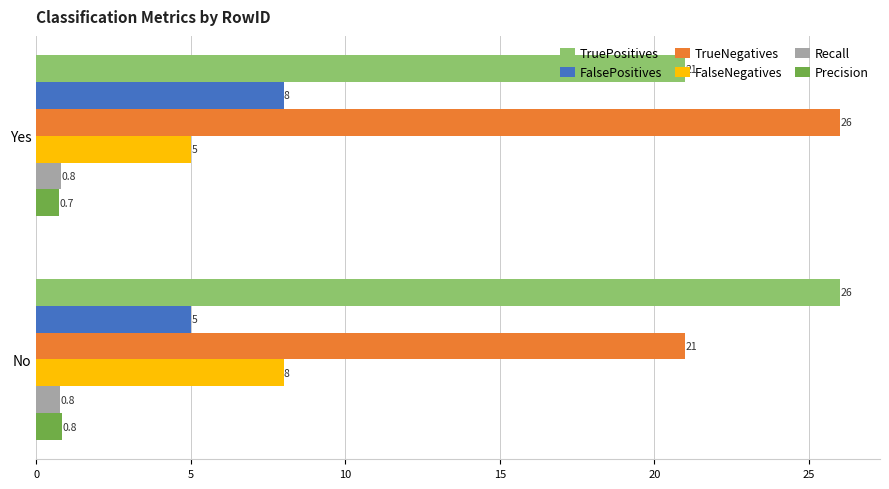

At which label is FalsePositives closest to 6?

No